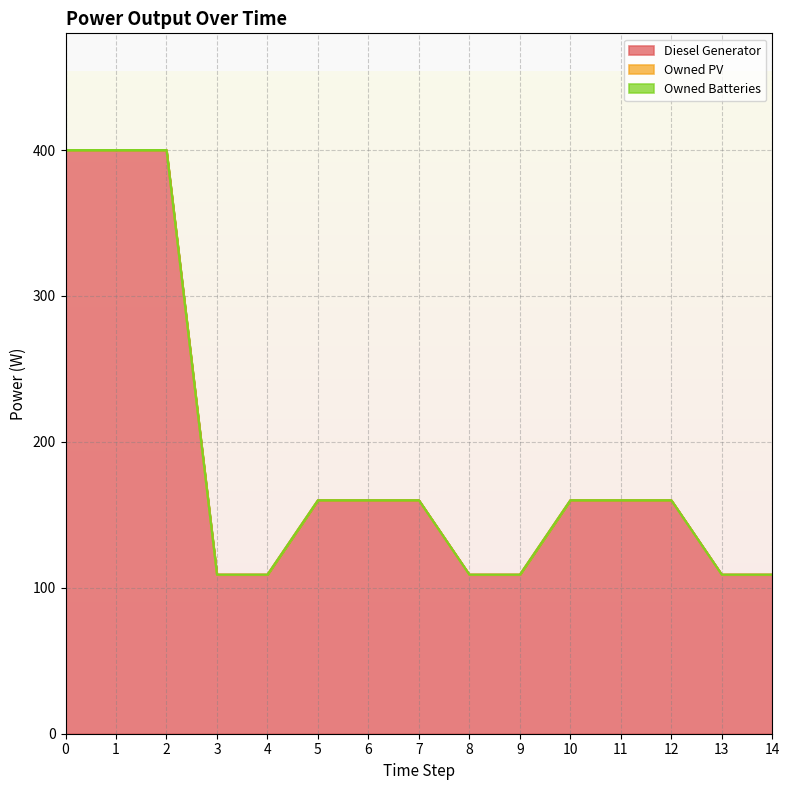

Reading left to right, extract all data points from this chart.

Diesel Generator: 0=400	1=400	2=400	3=109	4=109	5=160	6=160	7=160	8=109	9=109	10=160	11=160	12=160	13=109	14=109
Owned PV: 0=0	1=0	2=0	3=0	4=0	5=0	6=0	7=0	8=0	9=0	10=0	11=0	12=0	13=0	14=0
Owned Batteries: 0=0	1=0	2=0	3=0	4=0	5=0	6=0	7=0	8=0	9=0	10=0	11=0	12=0	13=0	14=0